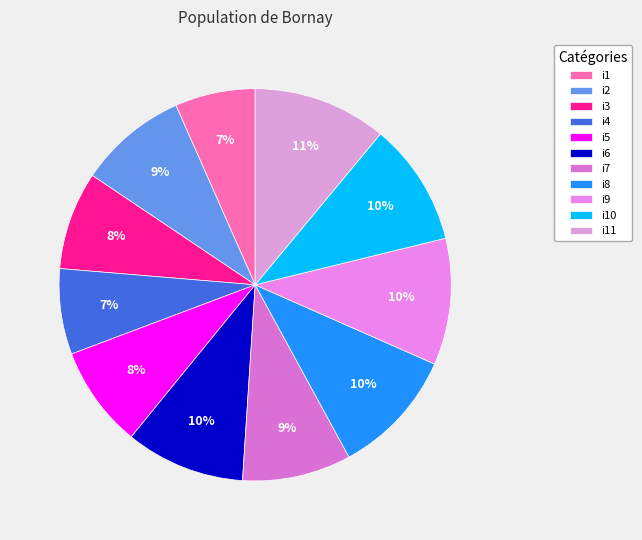

How many segments does this pie chart have?

11